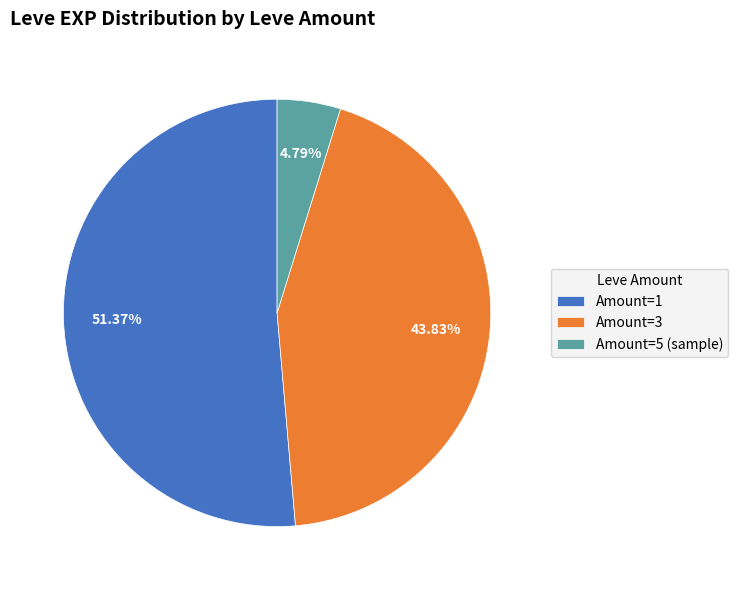

Does Amount=1 account for over 50% of the chart?

Yes